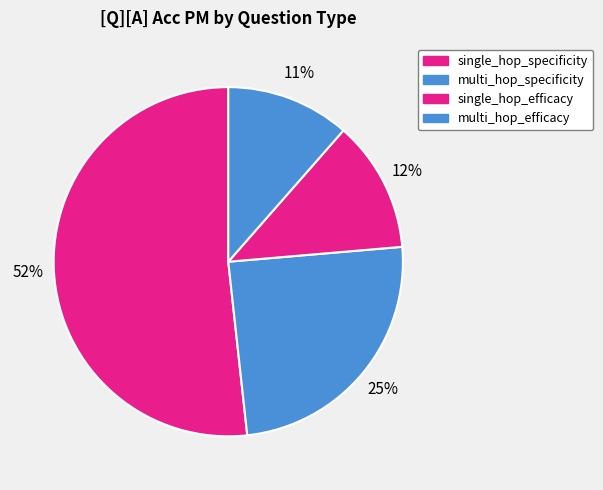

Rank the categories by value from highest to lowest.

single_hop_specificity, multi_hop_specificity, single_hop_efficacy, multi_hop_efficacy